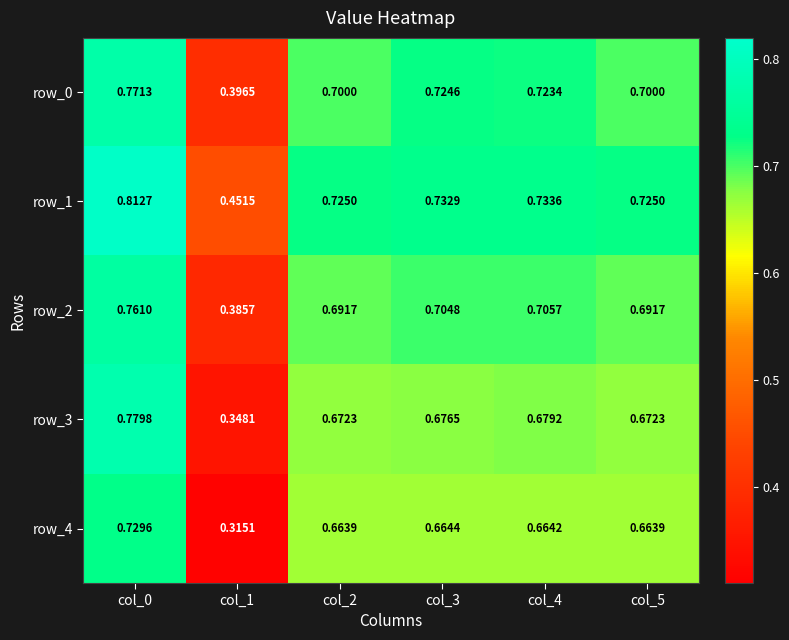

Is the value of row_2 at col_4 greater than the value of row_1 at col_1?

Yes